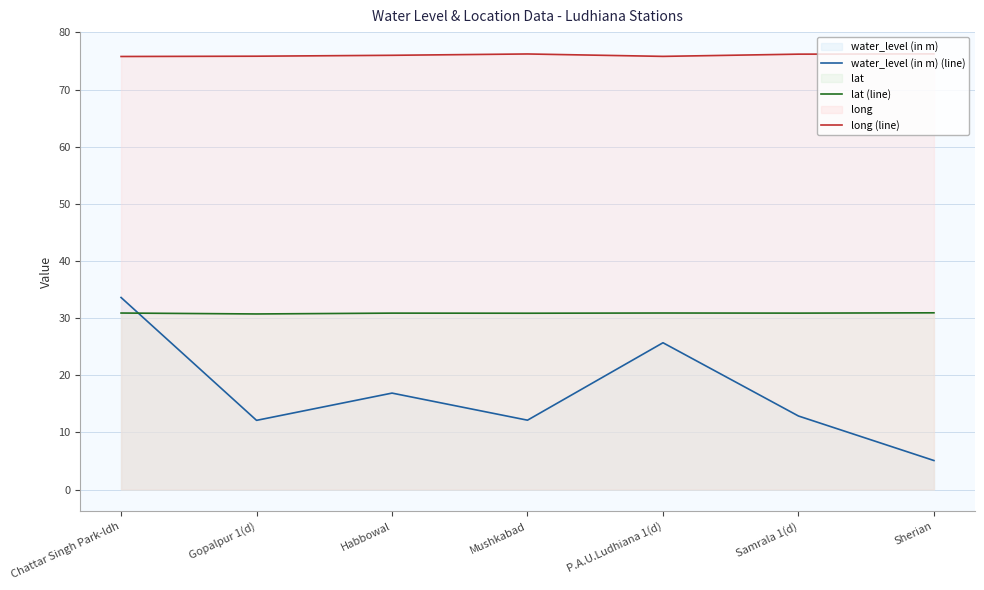

Is the value of water_level (in m) (line) at Habbowal greater than the value of long (line) at Mushkabad?

No